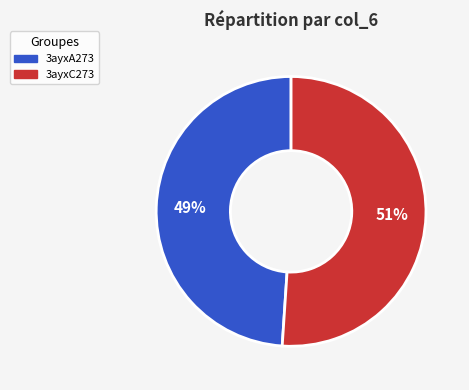

Combined, do 3ayxA273 and 3ayxC273 account for over 50%?

Yes